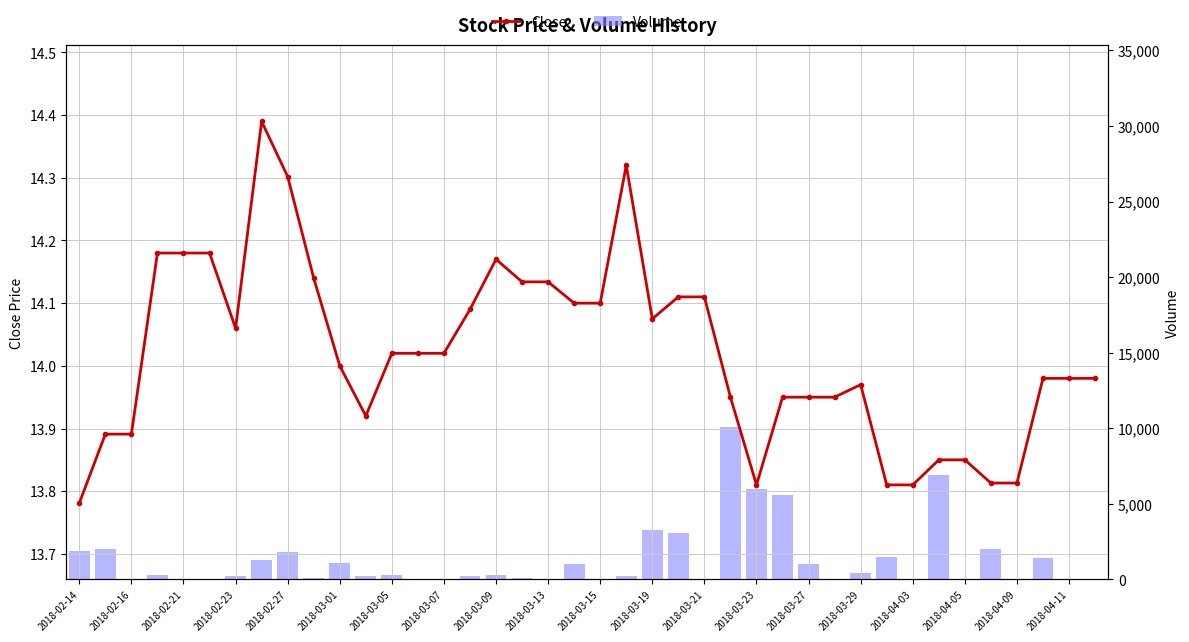

At how many categories does at least one series exceed 1203?

13